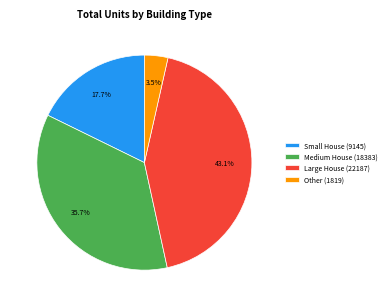

Which has a higher value, Large House (22187) or Medium House (18383)?

Large House (22187)